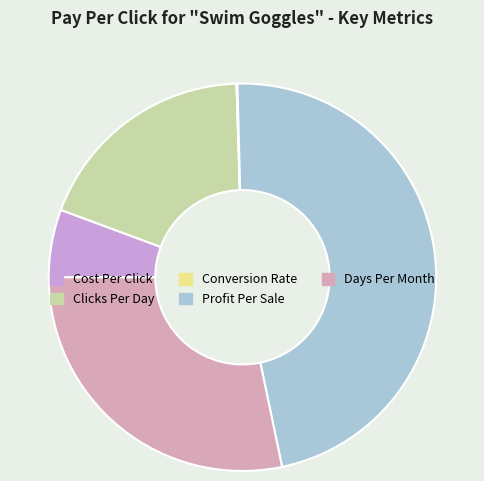

What is the ratio of the value at Days Per Month to the value at Cost Per Click?

5.0